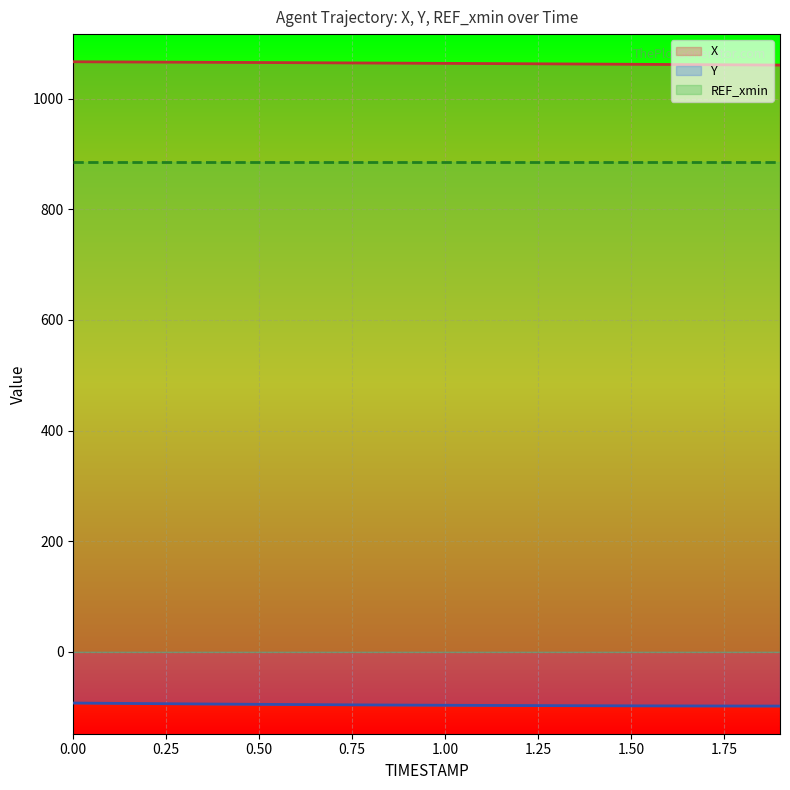

Is it true that Y equals -20.1 at 1.2?

False